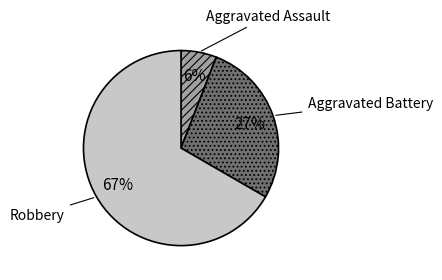

Which has a higher value, Aggravated Battery or Aggravated Assault?

Aggravated Battery